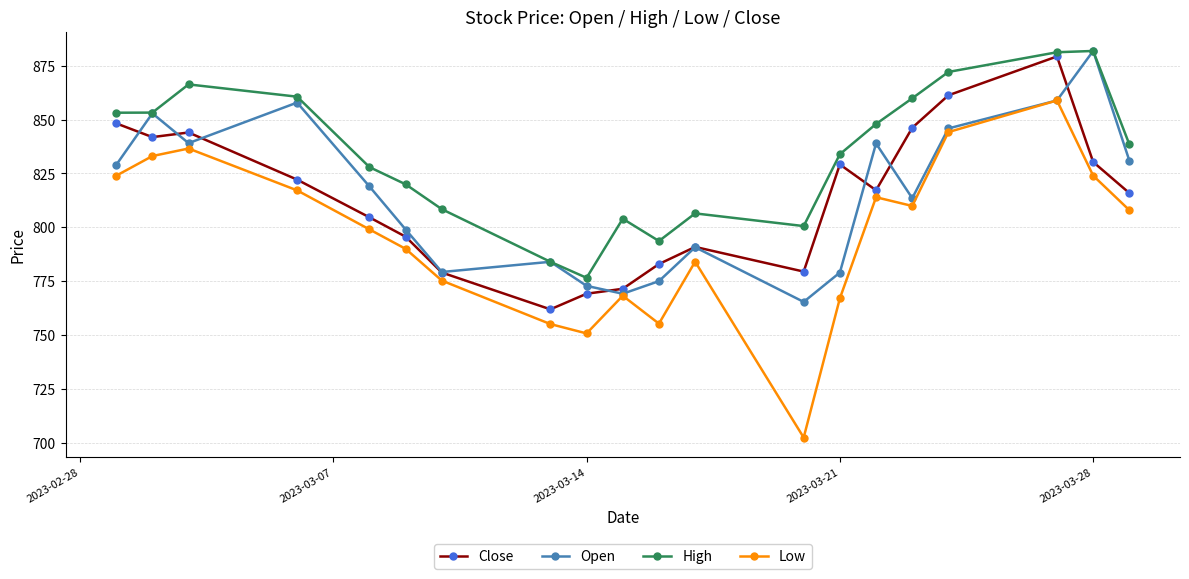

True or false: Low and High cross at least once.

False